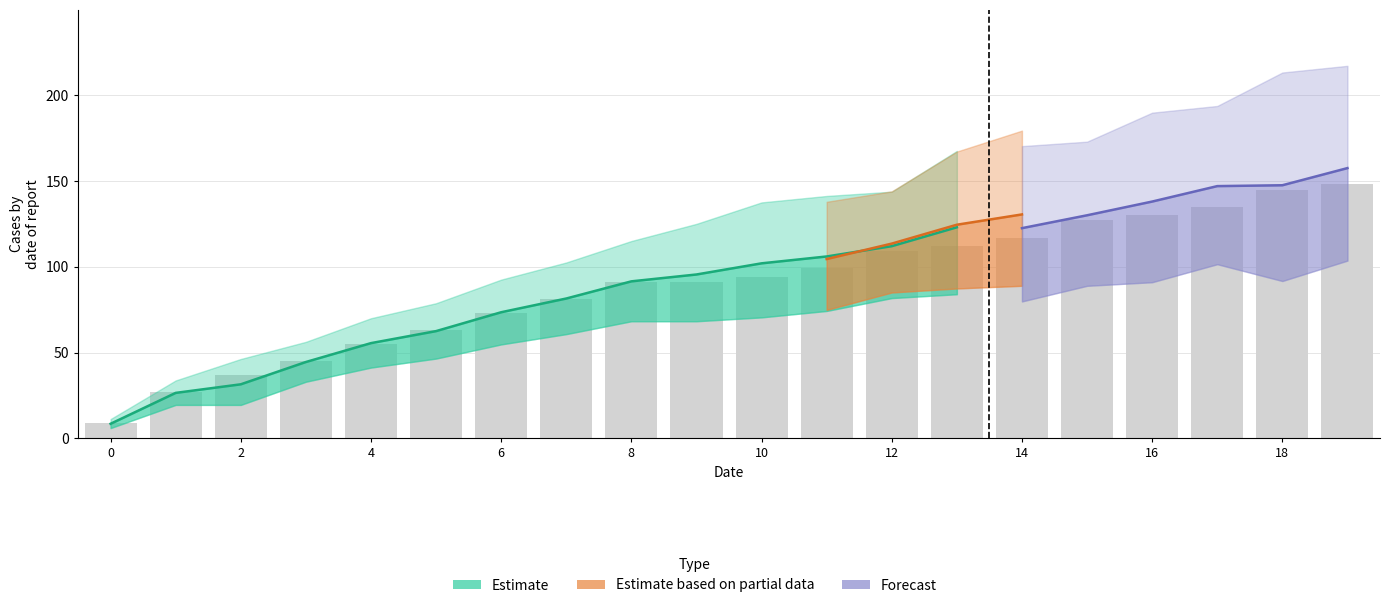

Reading right to left, list all the values displayed in this chart.

col_9_raw: 148	145	135	130	127	117	112	109	99	94	91	91	81	73	63	55	45	37	27	9
col_8_raw: 151	154	149	146	136	131	134	115	113	110	100	92	82	74	62	56	44	26	26	8
col_7_raw: 167	164	149	146	133	131	128	128	113	110	97	92	79	61	61	61	43	25	25	7
col_12_raw: 148	131	145	118	114	114	112	109	96	94	91	78	73	60	55	42	37	30	30	12
col_6_raw: 148	131	145	130	127	114	112	109	96	94	92	78	73	60	55	42	42	24	24	6
col_11_raw: 164	118	149	146	136	147	137	118	113	110	100	92	82	74	55	41	37	29	29	11